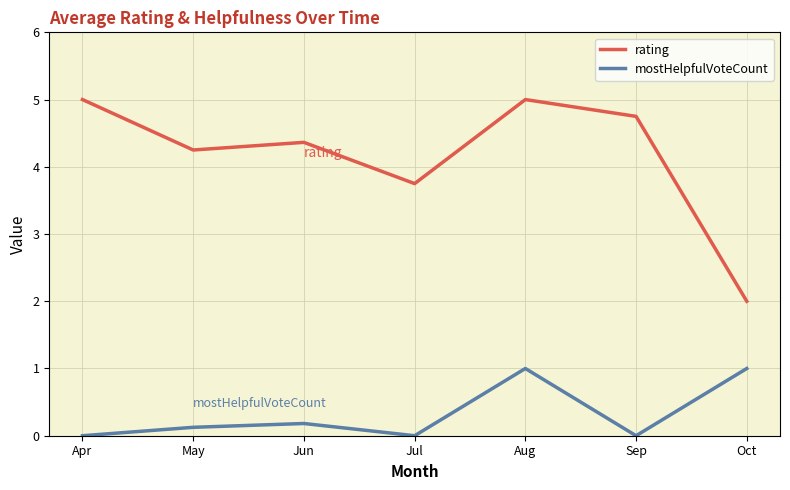

How many interior local peaks does the rating series have?

2